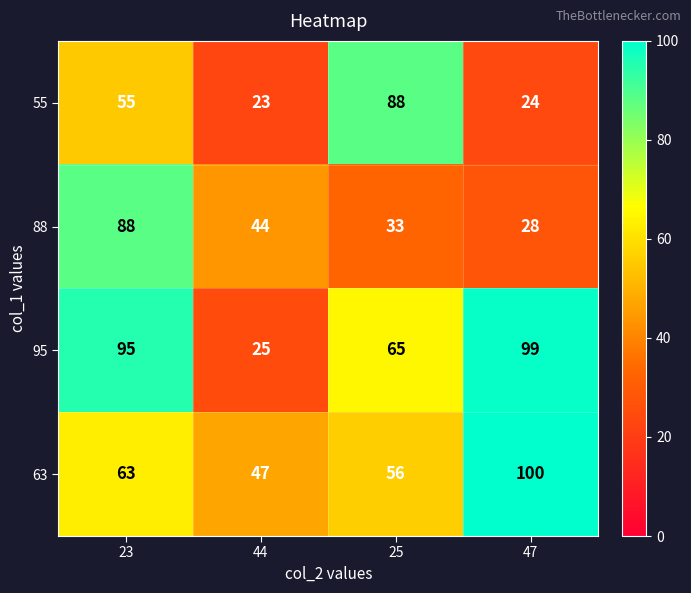

True or false: 88 has a value of 40 at 47.

False